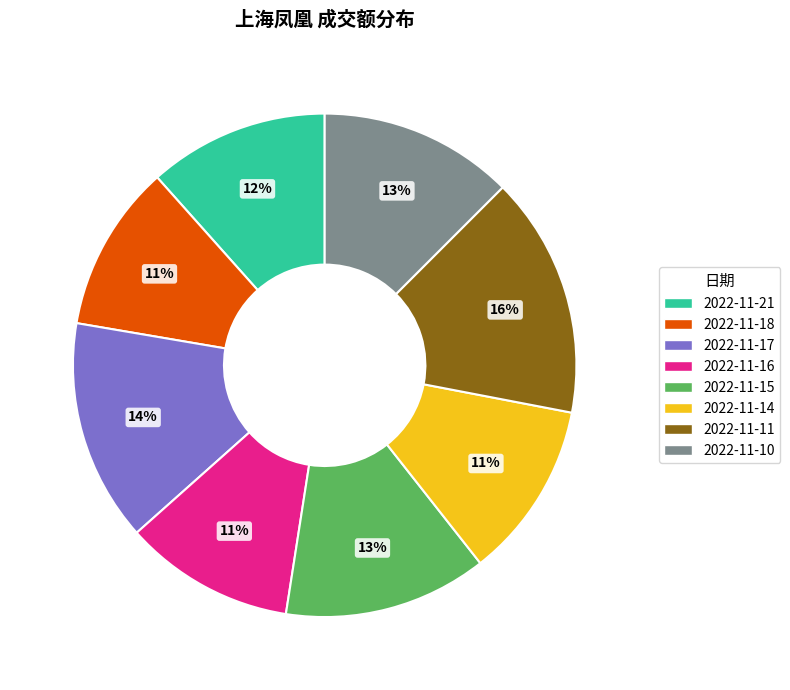

Does 2022-11-10 represent more than half of the total?

No